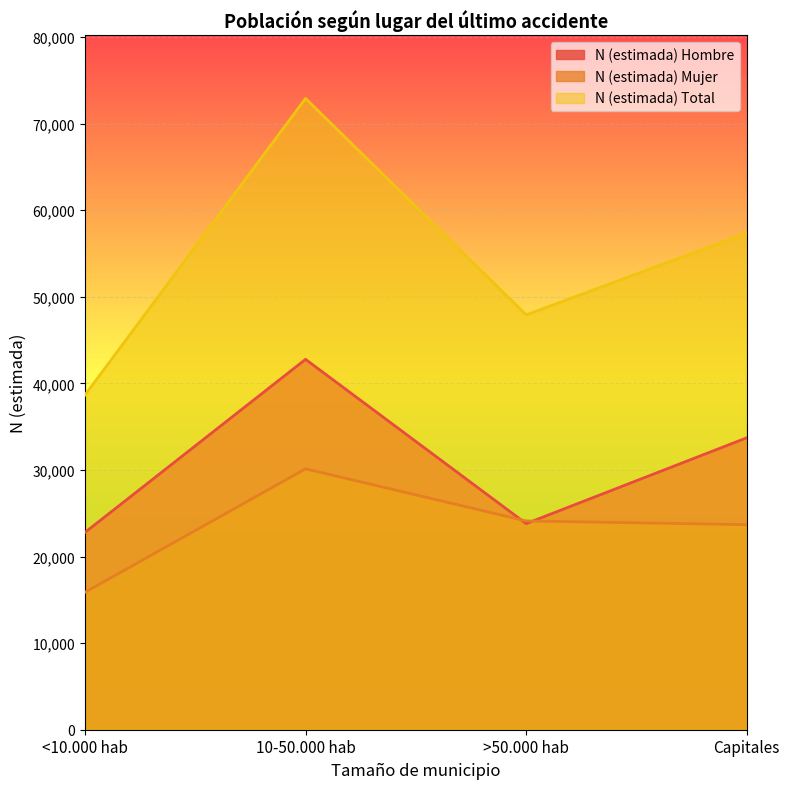

What is the sum of the N (estimada) Total values at <10.000 hab and Capitales?

96009